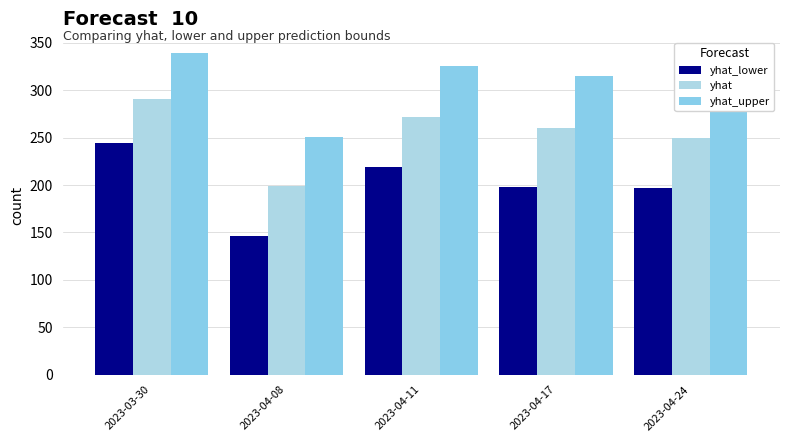

Rank the series by their maximum value, from lowest to highest.

yhat_lower, yhat, yhat_upper